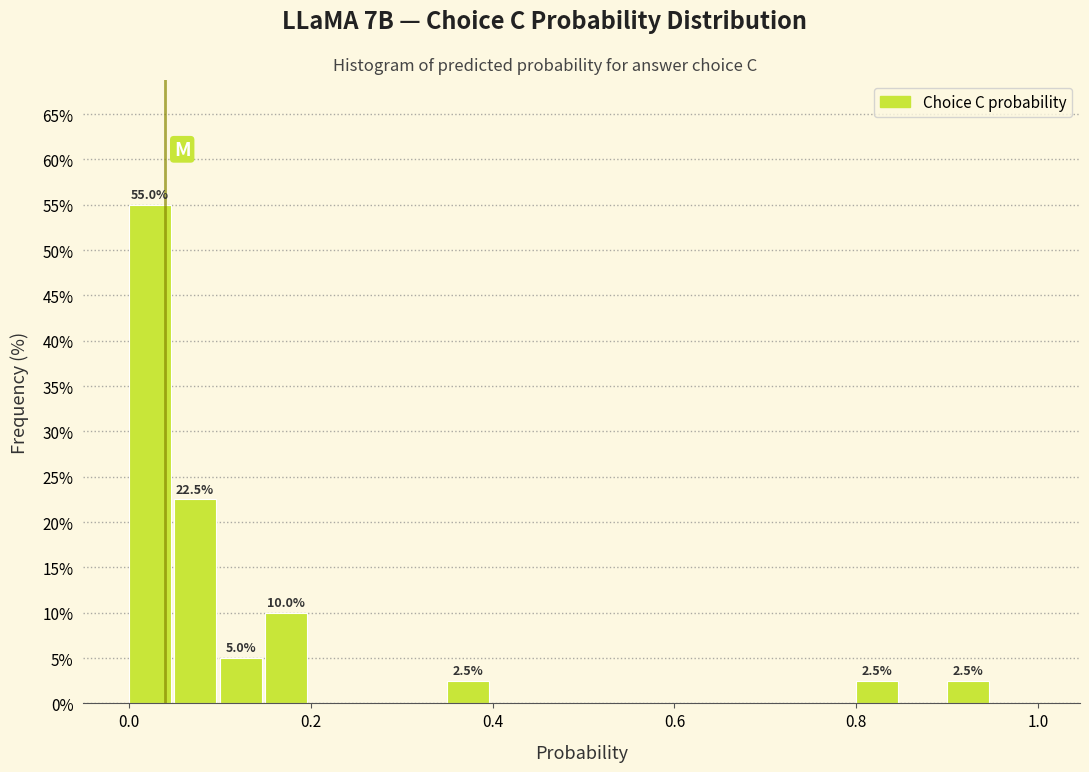

Read against the x-axis, roughly where is the centre of the tallest bar?

0.02